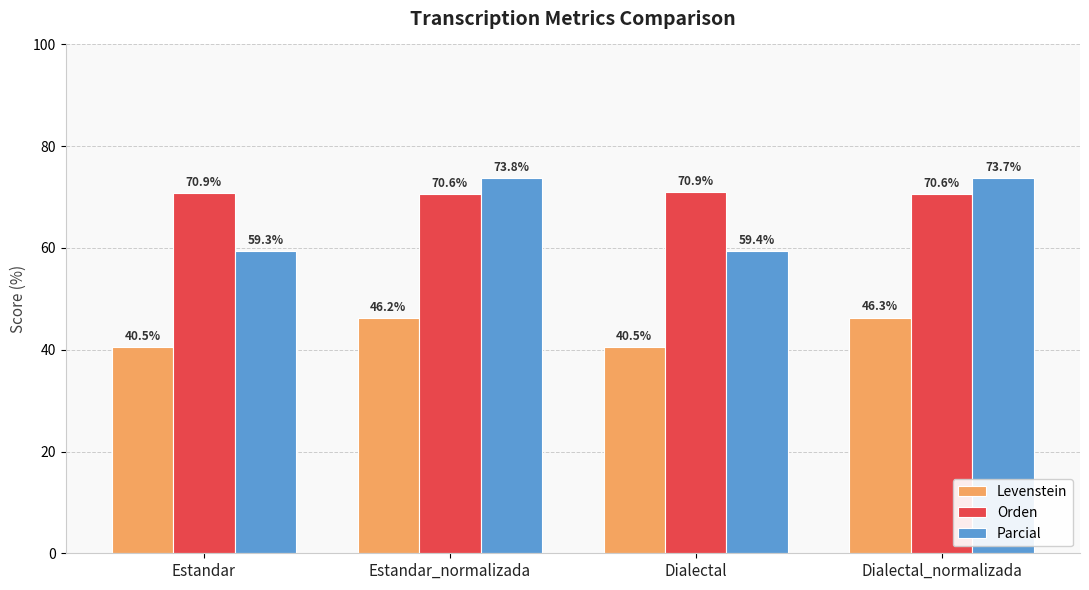

What is the smallest value displayed?

40.5